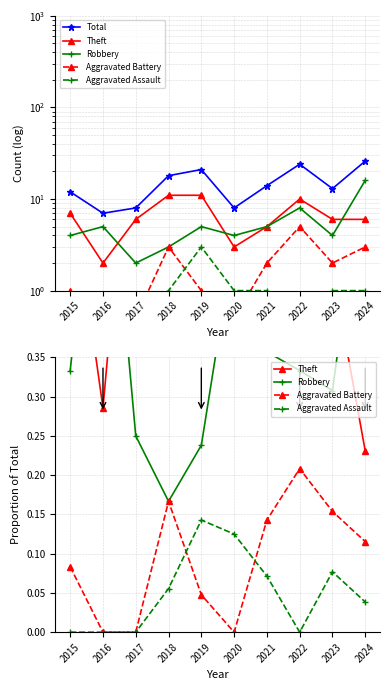

Which series has the largest total across all categories?

Total